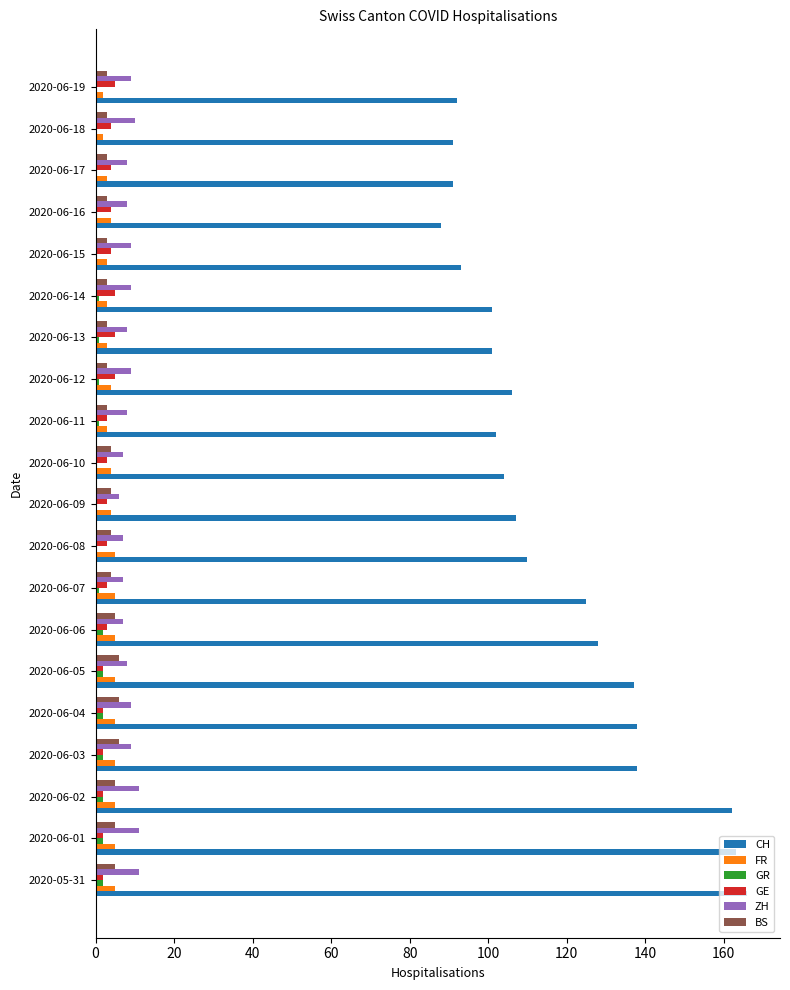

Which series has the largest total across all categories?

CH